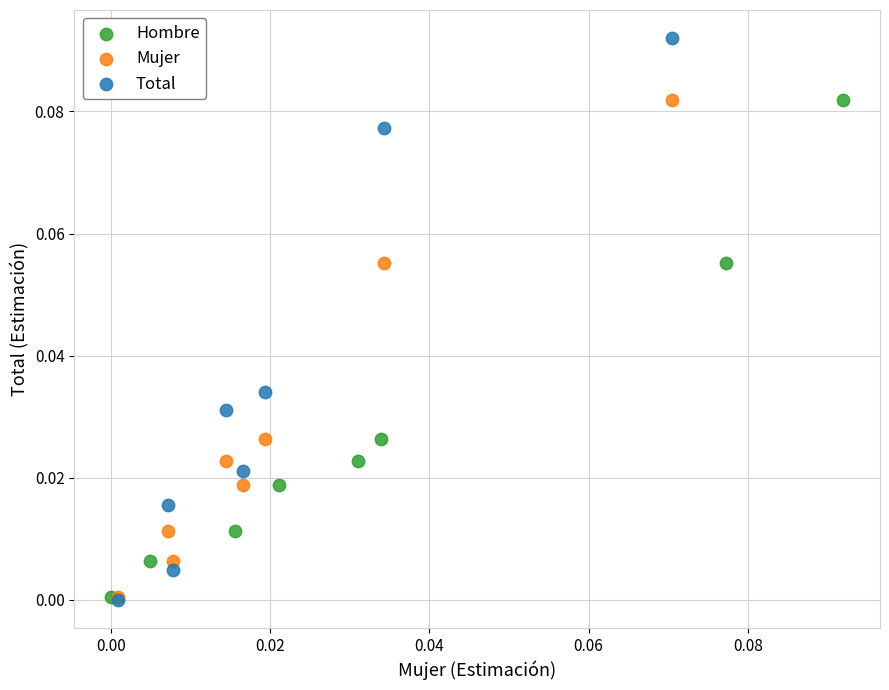

Which series reaches the maximum Y coordinate?

Total